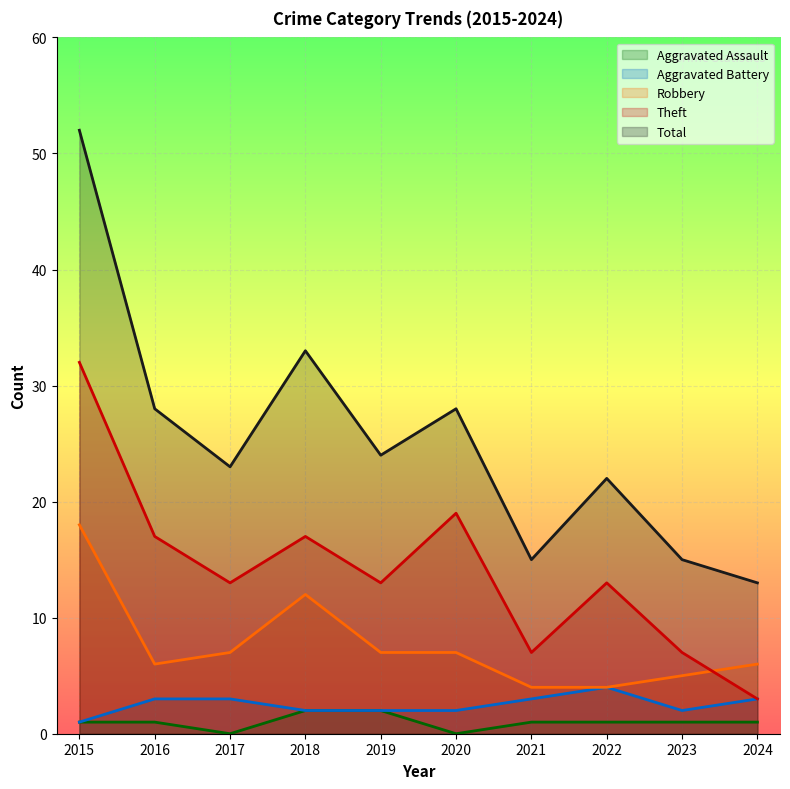

True or false: Aggravated Assault and Total cross at least once.

False